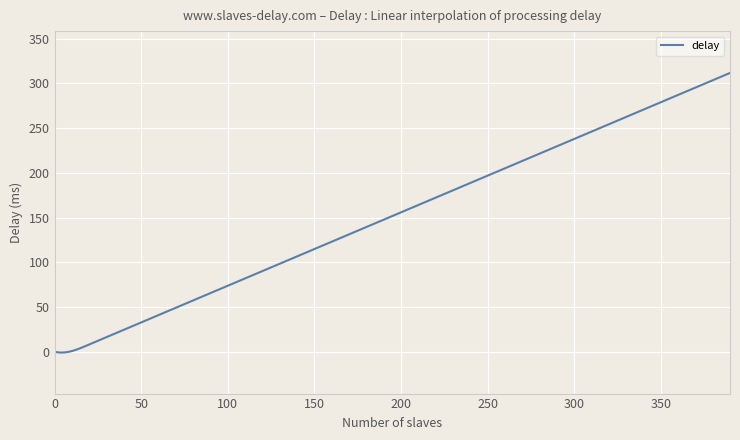

What is the maximum value shown in the chart?

311.6